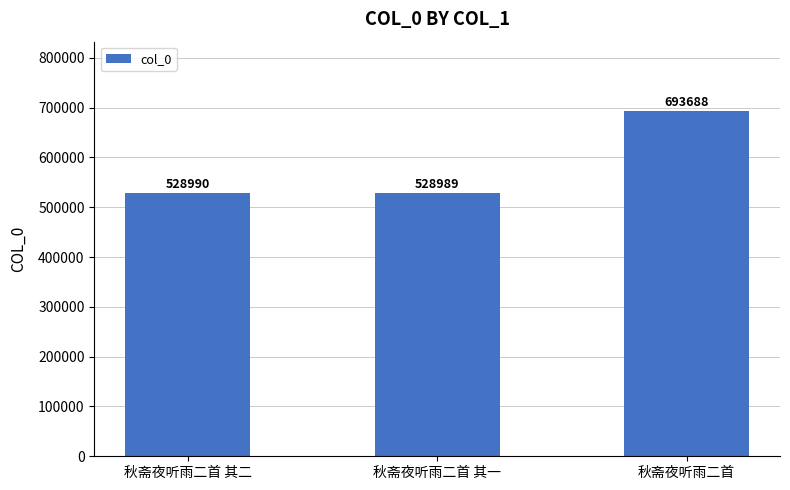

The value at 秋斋夜听雨二首 其二 is 528990. True or false?

True